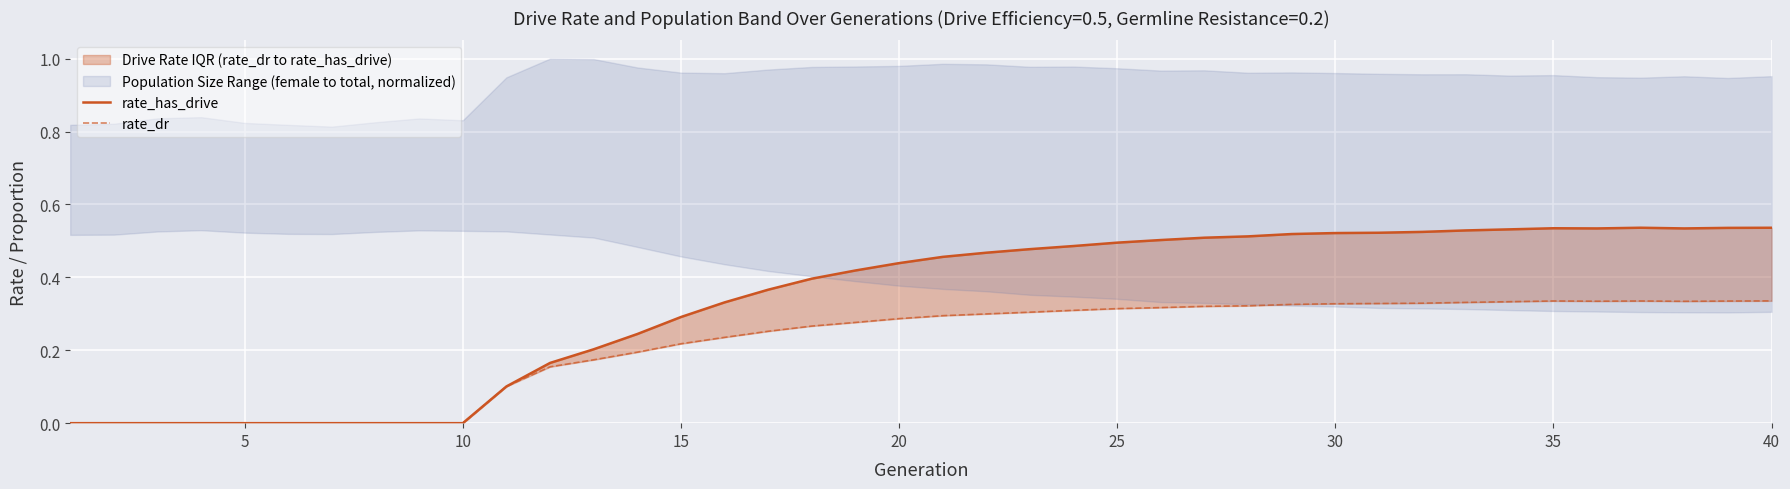

At which category is the sum across all series the highest?

40